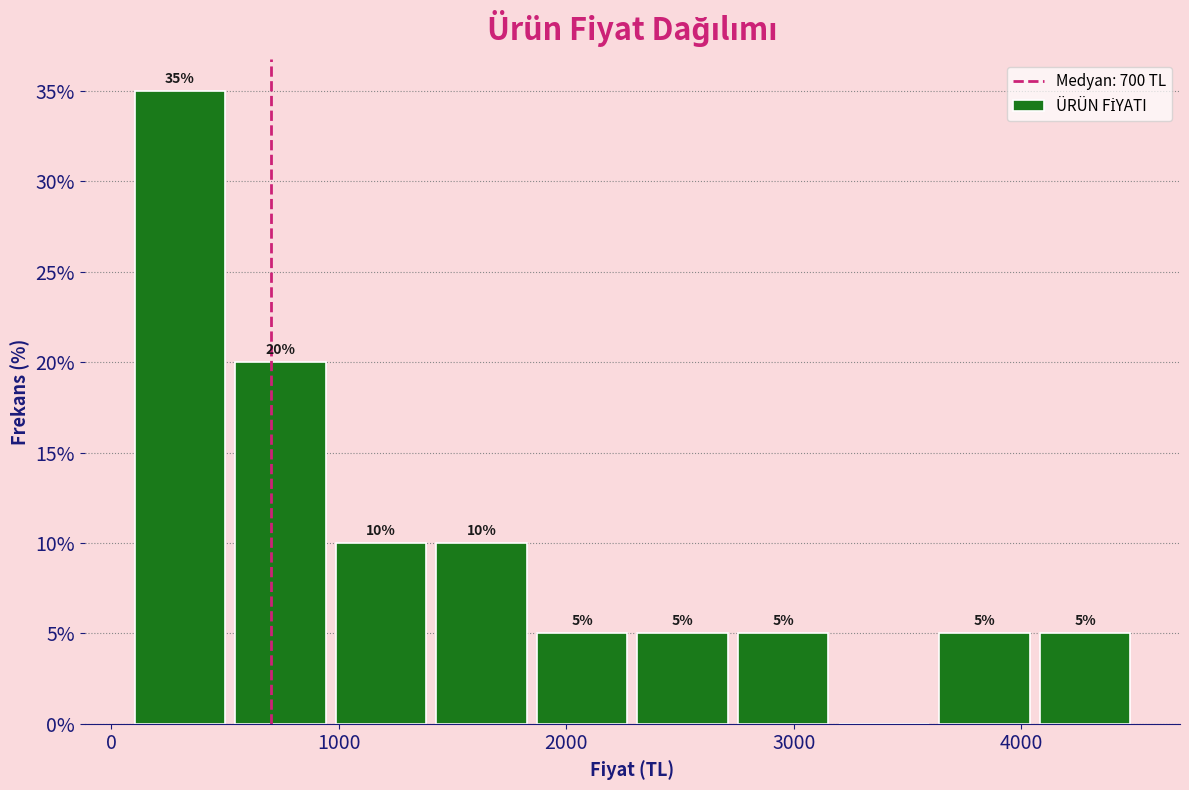

Which range on the x-axis has the tallest bar?

100 to 500